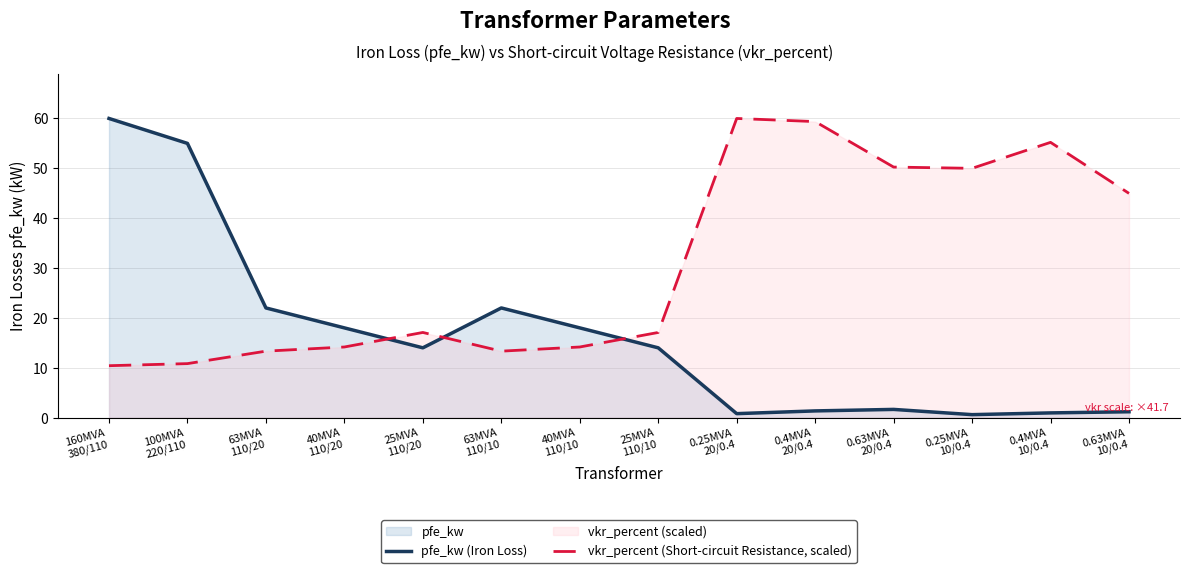

After their last crossing, which series has the higher values: pfe_kw (Iron Loss) or vkr_percent (Short-circuit Resistance, scaled)?

vkr_percent (Short-circuit Resistance, scaled)